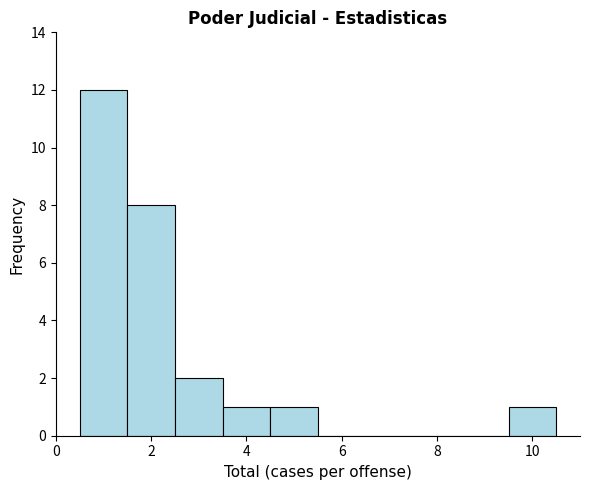

What is the height of the bar covering 9.5 to 10.5 on the x-axis? Neither the bar edges nor the heights are printed on the chart, so give them approximately, as read against the axes.

1